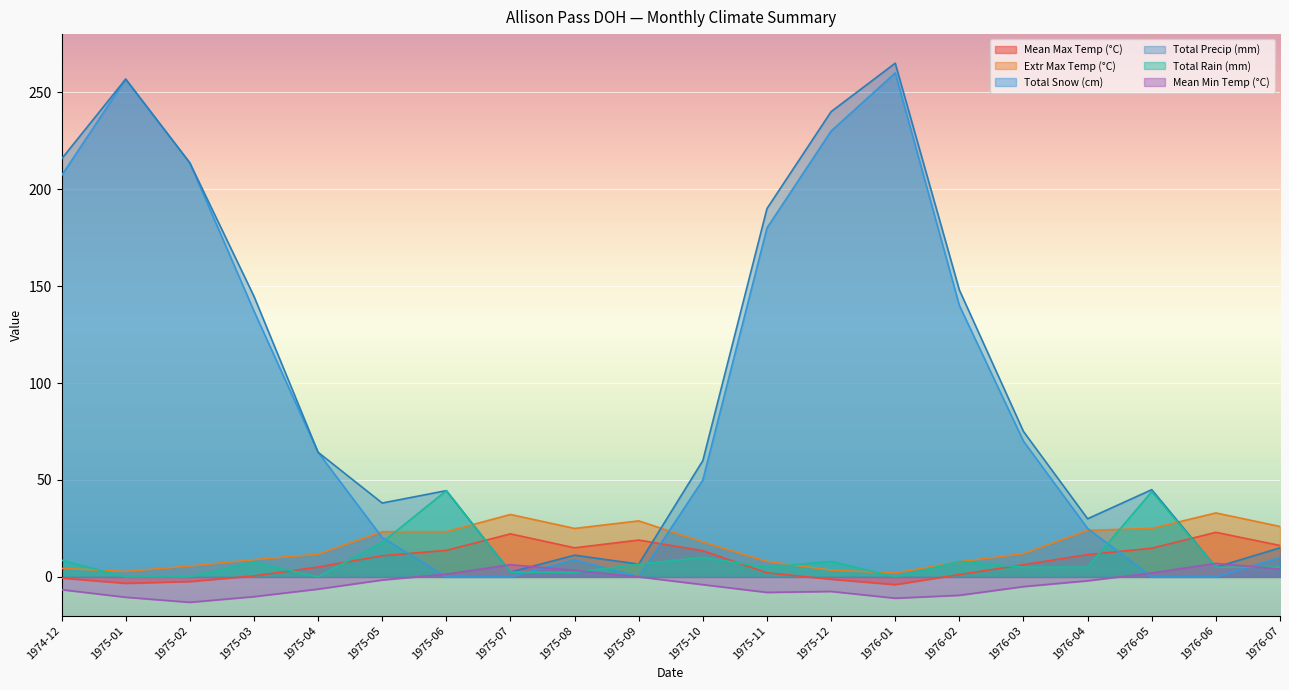

Which series has the largest total across all categories?

Total Precip (mm)